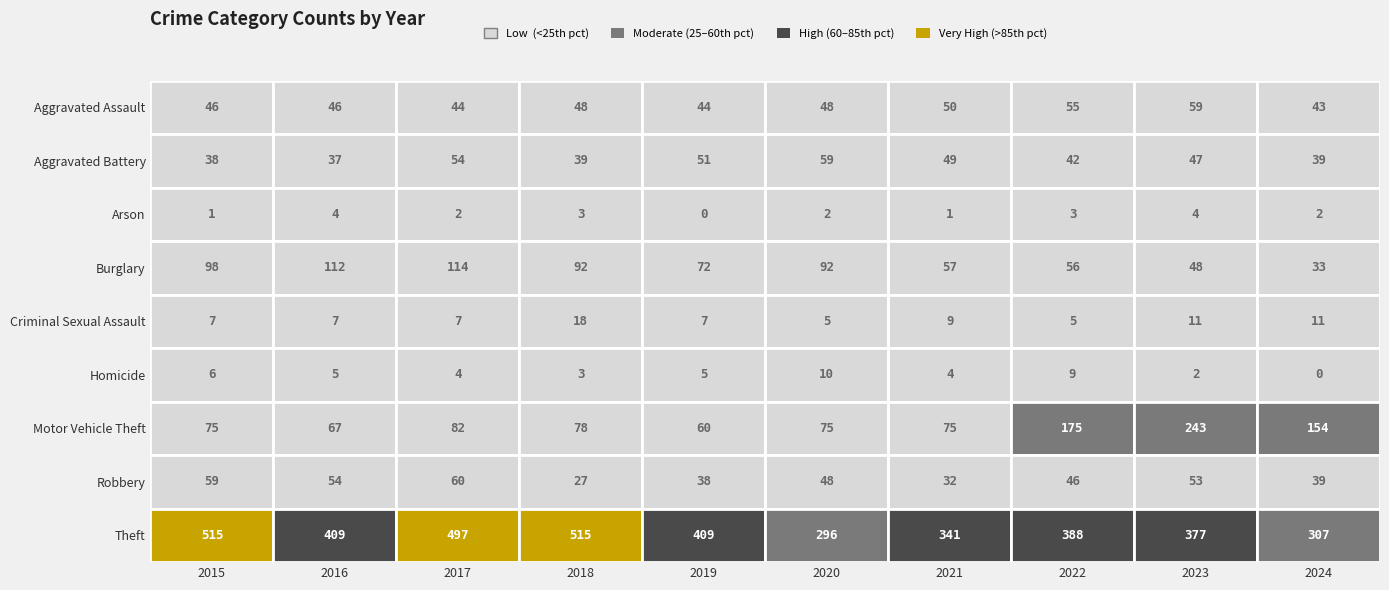

How many data points in Homicide are less than 5?

5